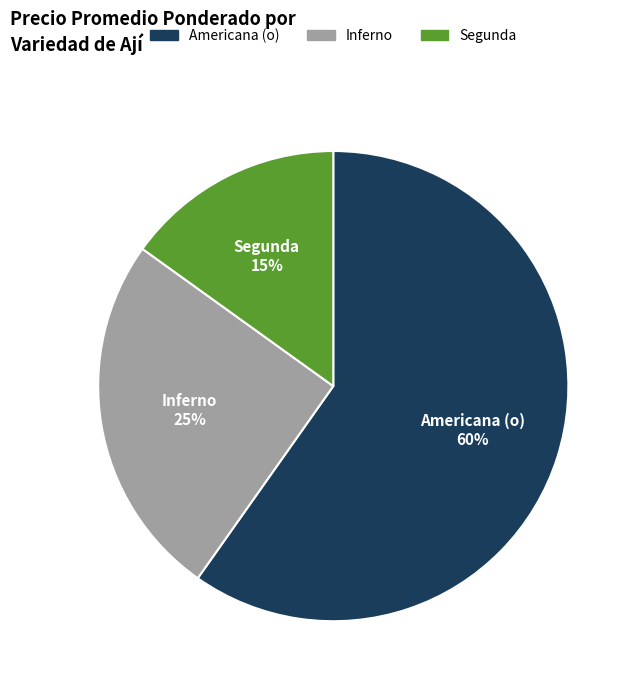

Count the number of slices in the pie.

3